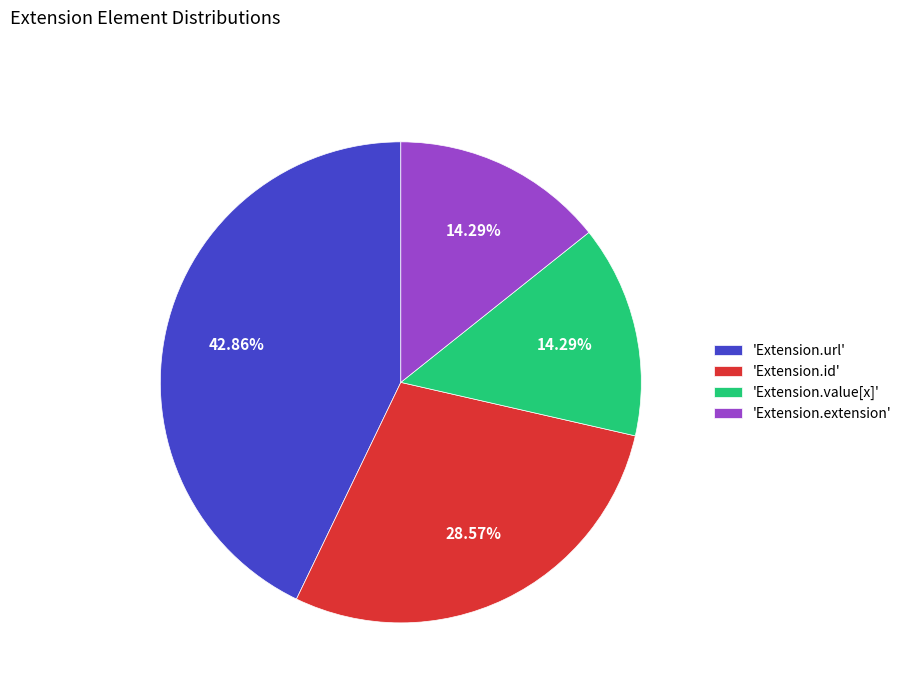

Between 'Extension.url' and 'Extension.id', which is larger?

'Extension.url'